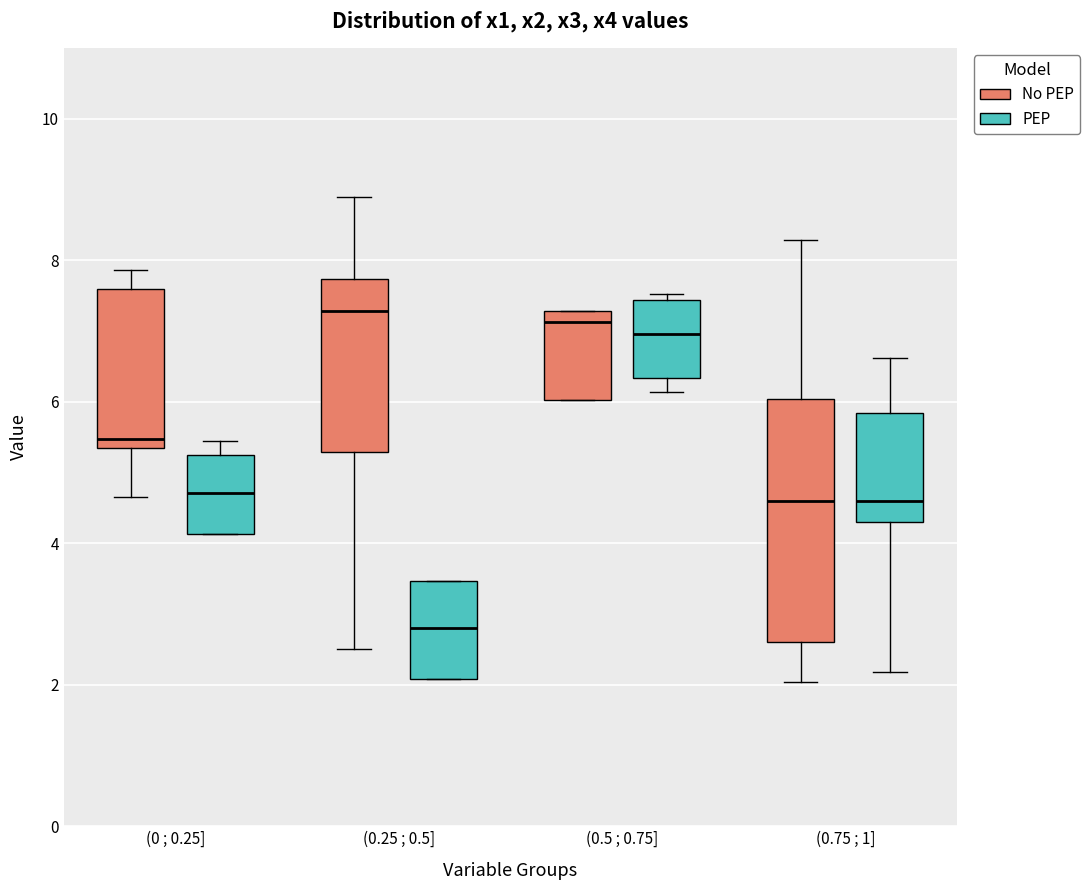

Reading left to right, read every box against the y-axis: the position of its median line, the range the box covers, and the ends of its whiskers. The values are not printed on the chart, so give them approximately, as read against the axis.

(0 ; 0.25] (No PEP): median 5.4 (just above the box's lower edge), box 5.4 to 7.6, whiskers 4.6 to 7.8
(0 ; 0.25] (PEP): median 4.8, box 4.2 to 5.2, whiskers 4.2 to 5.4
(0.25 ; 0.5] (No PEP): median 7.2, box 5.2 to 7.8, whiskers 2.6 to 8.8
(0.25 ; 0.5] (PEP): median 2.8, box 2.0 to 3.4, whiskers 2.0 to 3.4
(0.5 ; 0.75] (No PEP): median 7.2 (just below the box's upper edge), box 6.0 to 7.2, whiskers 6.0 to 7.2
(0.5 ; 0.75] (PEP): median 7.0, box 6.4 to 7.4, whiskers 6.2 to 7.6
(0.75 ; 1] (No PEP): median 4.6, box 2.6 to 6.0, whiskers 2.0 to 8.2
(0.75 ; 1] (PEP): median 4.6, box 4.2 to 5.8, whiskers 2.2 to 6.6